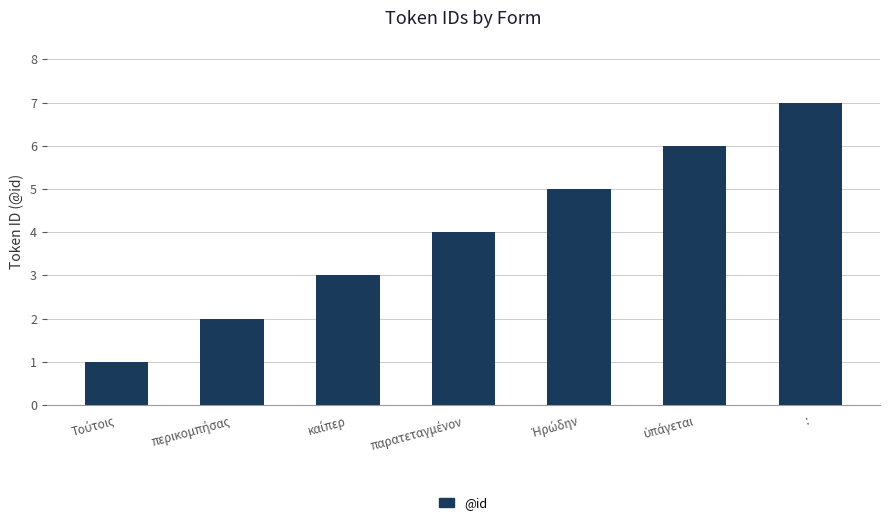

The chart shows a value of 7 at :. True or false?

True